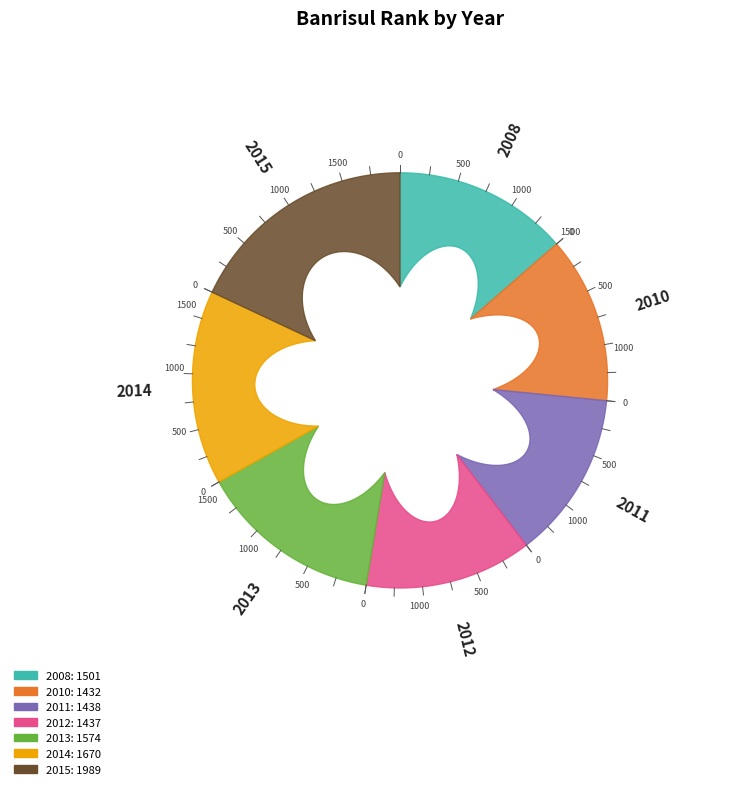

Which category has the smallest portion of the pie?

2010